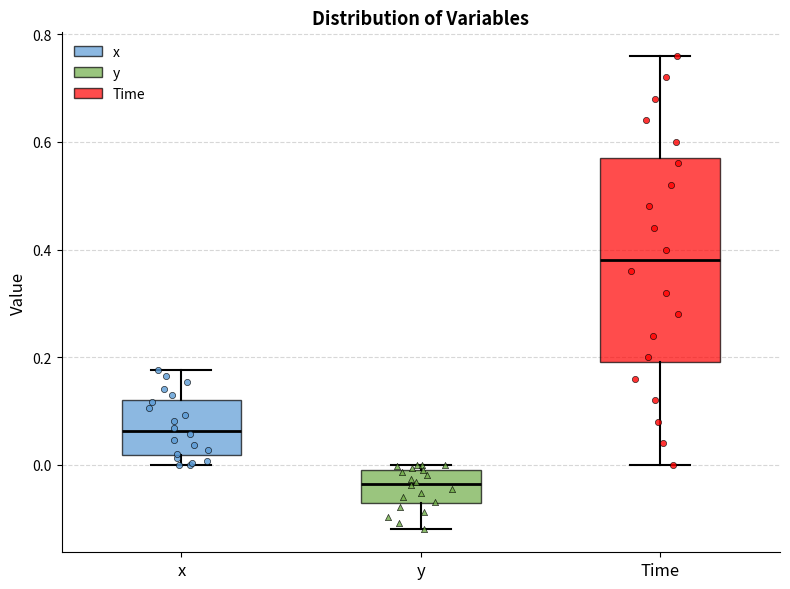

Reading left to right, read every box against the y-axis: the position of its median line, the range the box covers, and the ends of its whiskers. The values are not printed on the chart, so give them approximately, as read against the axis.

x: median 0.06, box 0.02 to 0.12, whiskers 0.00 to 0.18
y: median -0.04, box -0.08 to 0.00, whiskers -0.12 to 0.00 (just above the box's upper edge)
Time: median 0.38, box 0.20 to 0.58, whiskers 0.00 to 0.76